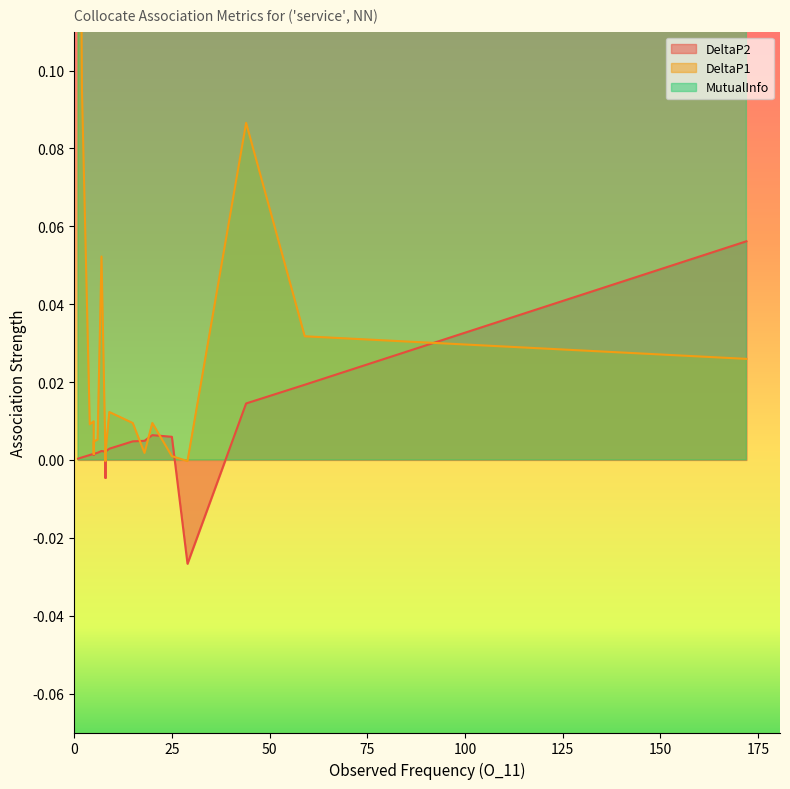

At 18, list the series in order from largest to smallest.

MutualInfo, DeltaP2, DeltaP1